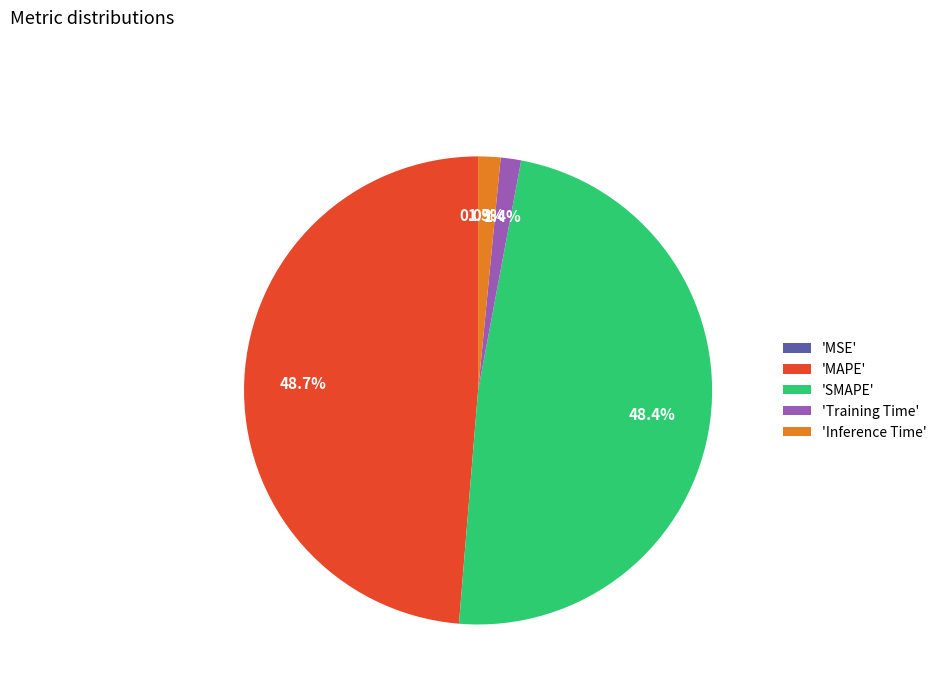

Does 'Inference Time' represent more than half of the total?

No